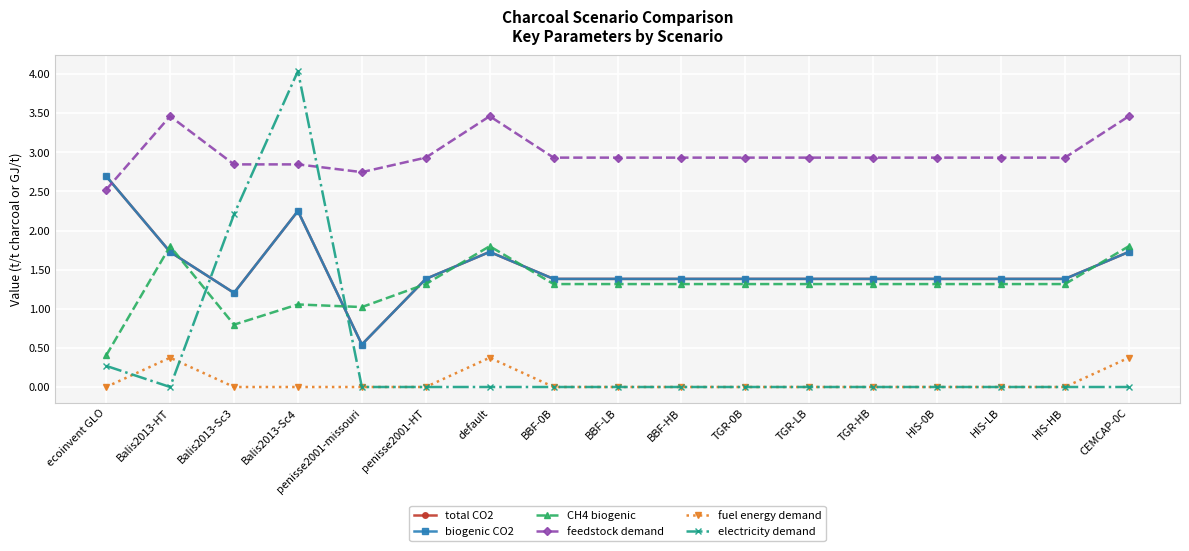

Does the chart have visible grid lines?

Yes